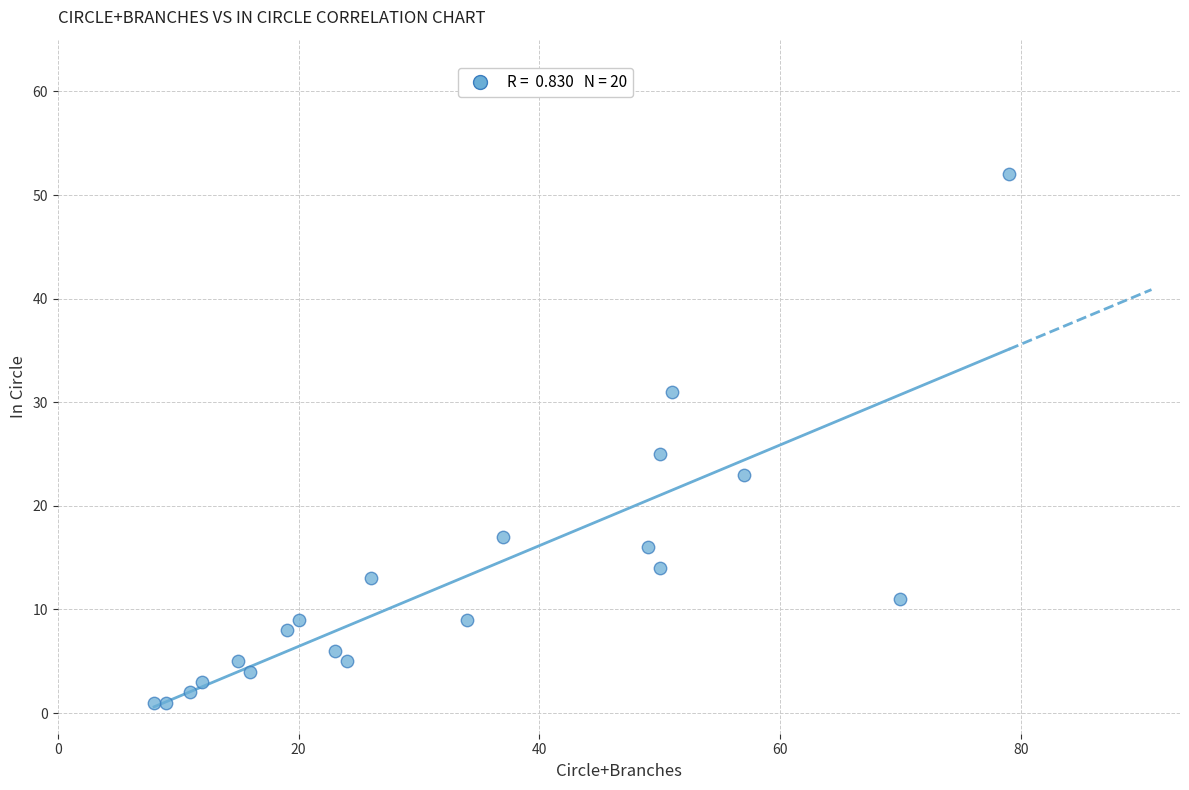

What is the range of Y values (max minus min)?

51